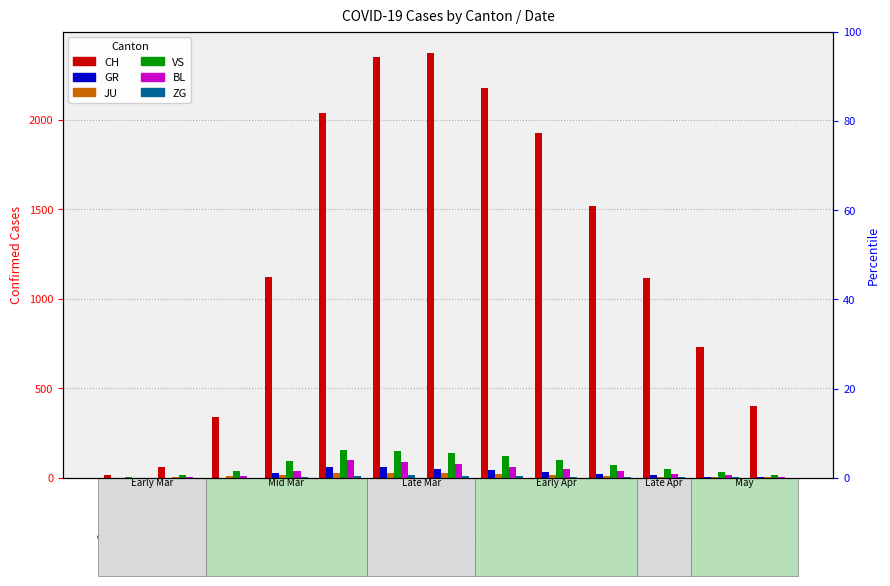

How many data points in BL are above 36?

6